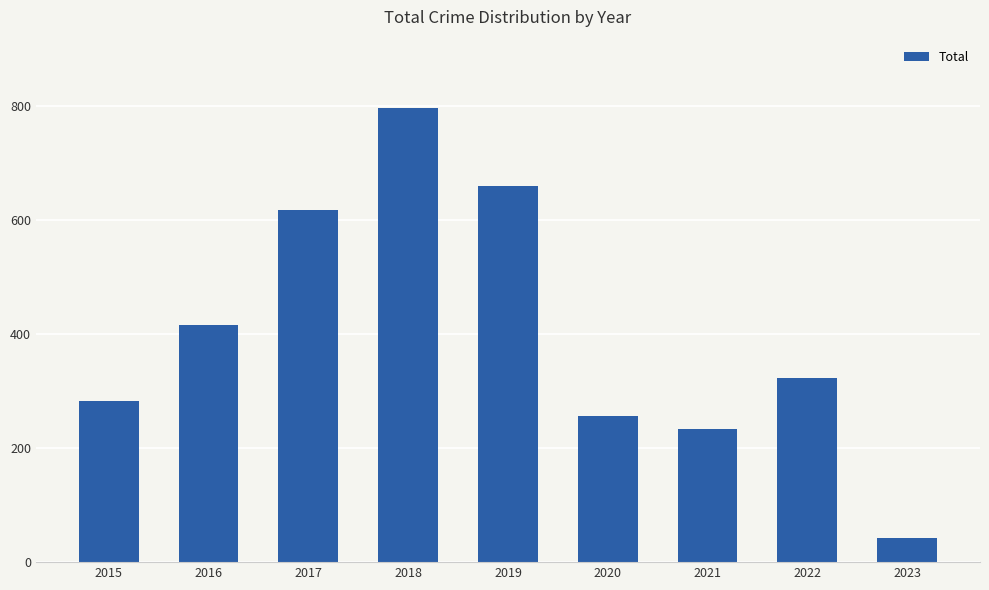

True or false: the data shows 629 at 2016.

False